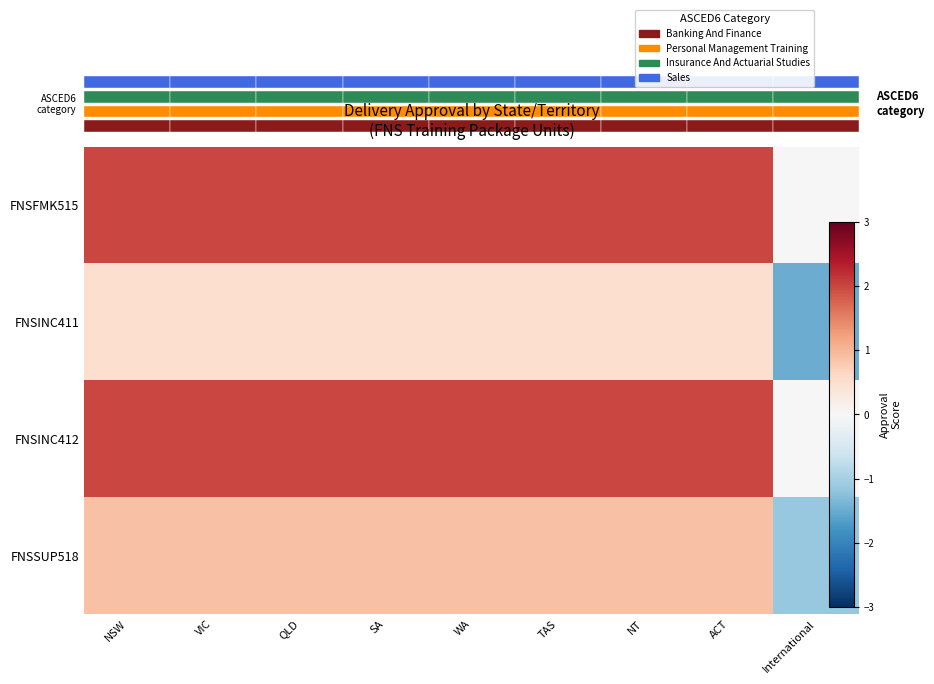

Read the FNSINC411 value at ACT.

0.5